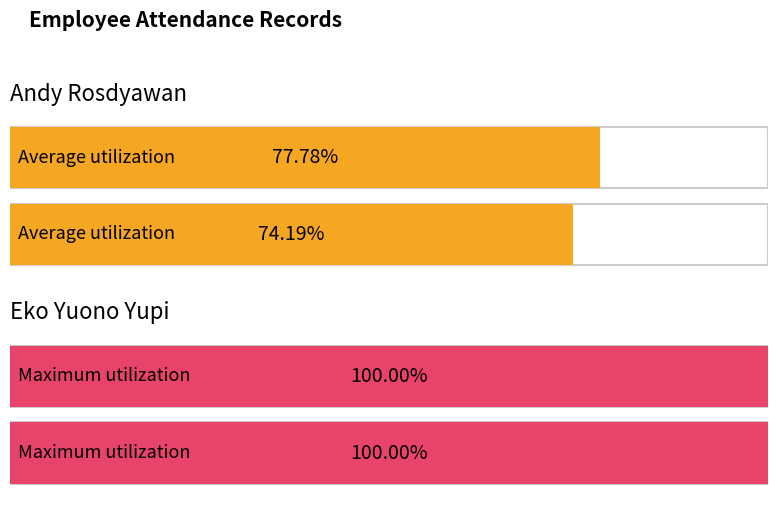

What is the label of the 2nd bar from the right?

Andy Rosdyawan